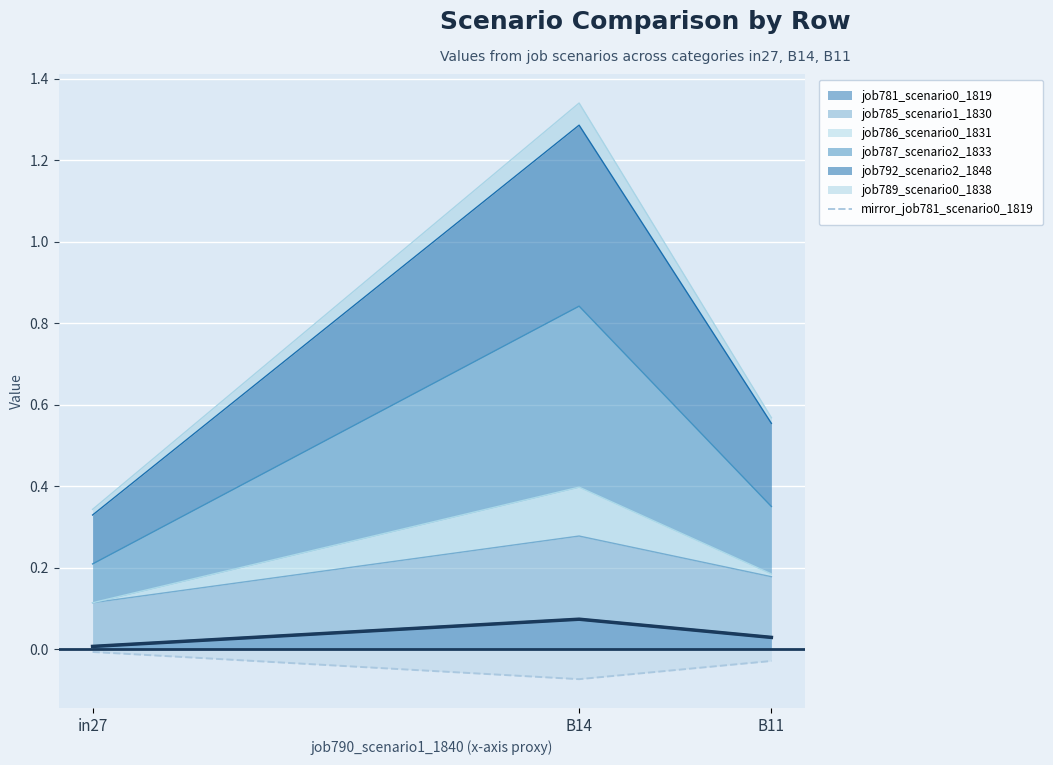

What is the sum of all values?

-0.1